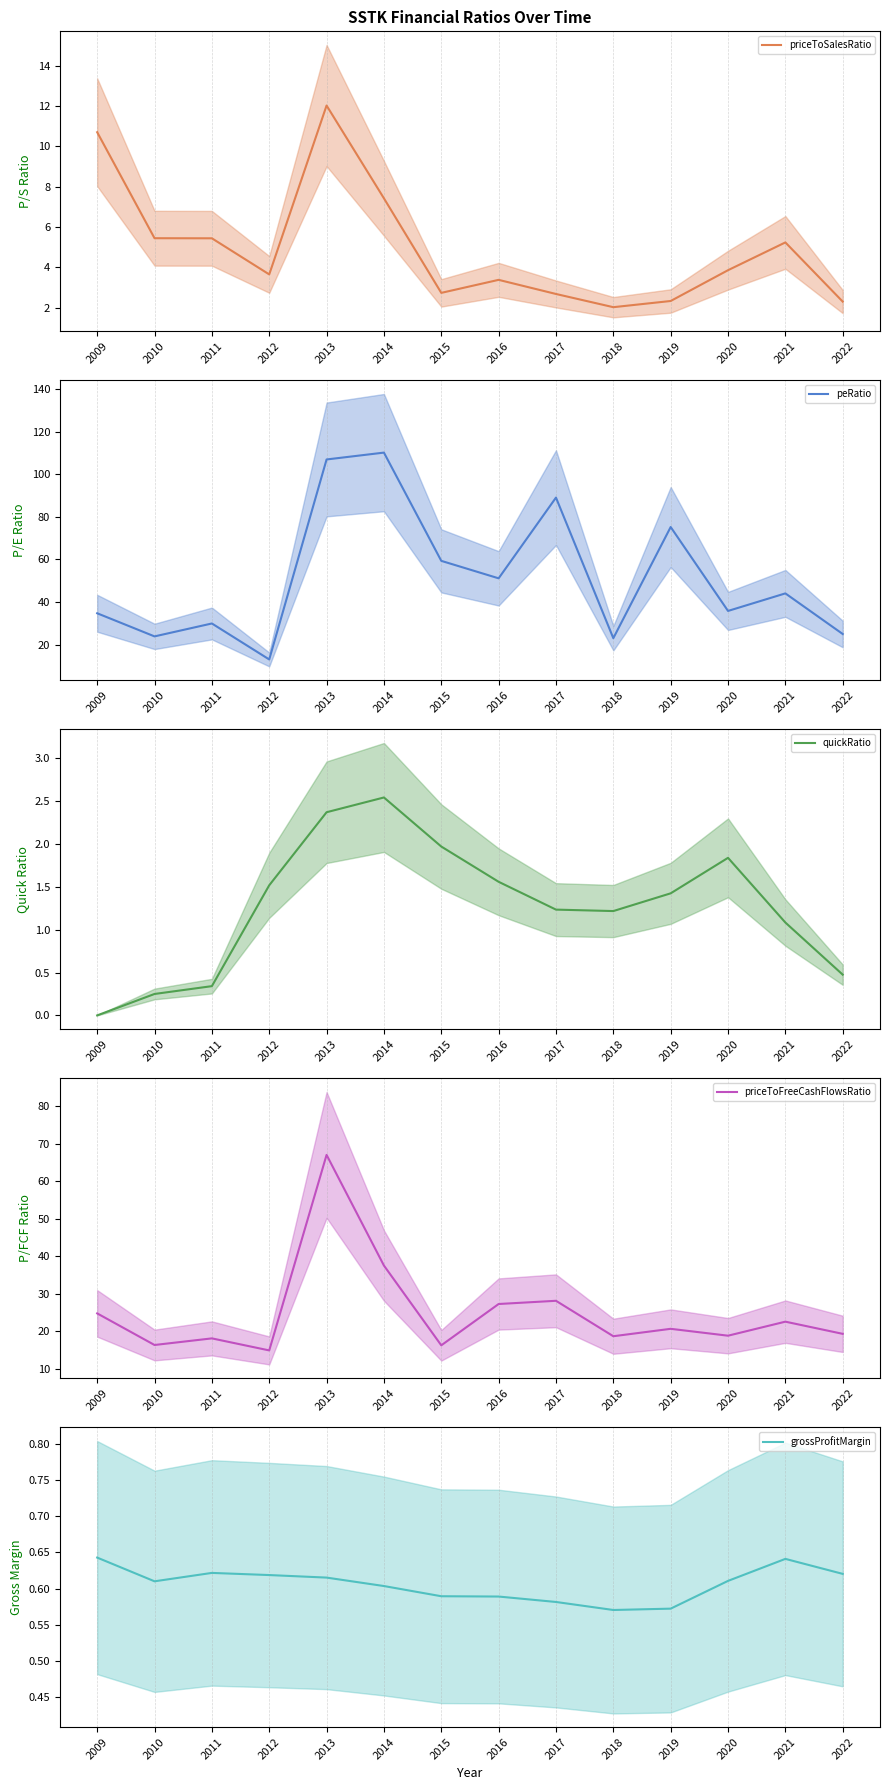

Which series has the largest total across all categories?

peRatio